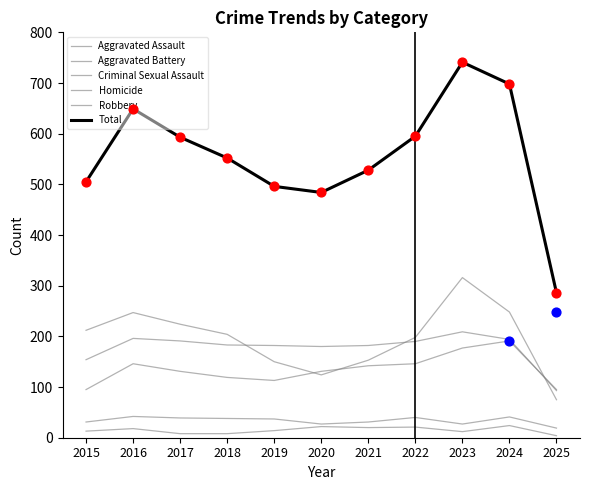

At how many categories does at least one series exceed 284?

11